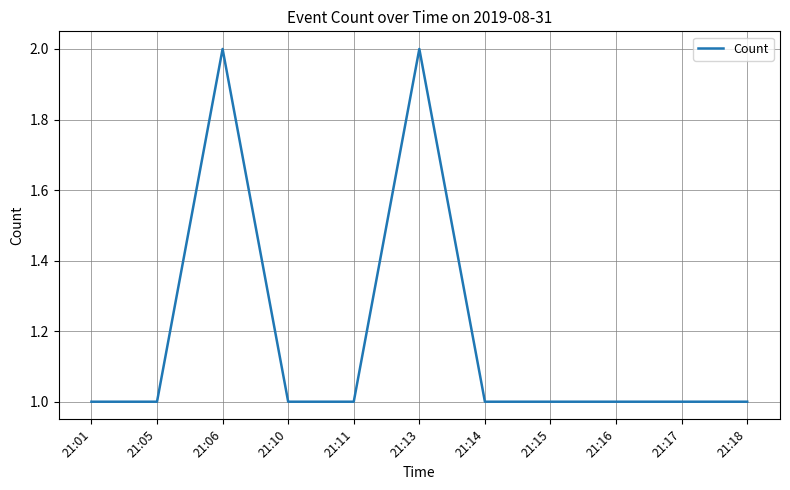

Reading right to left, transcribe all the data shown in this chart.

1	1	1	1	1	2	1	1	2	1	1